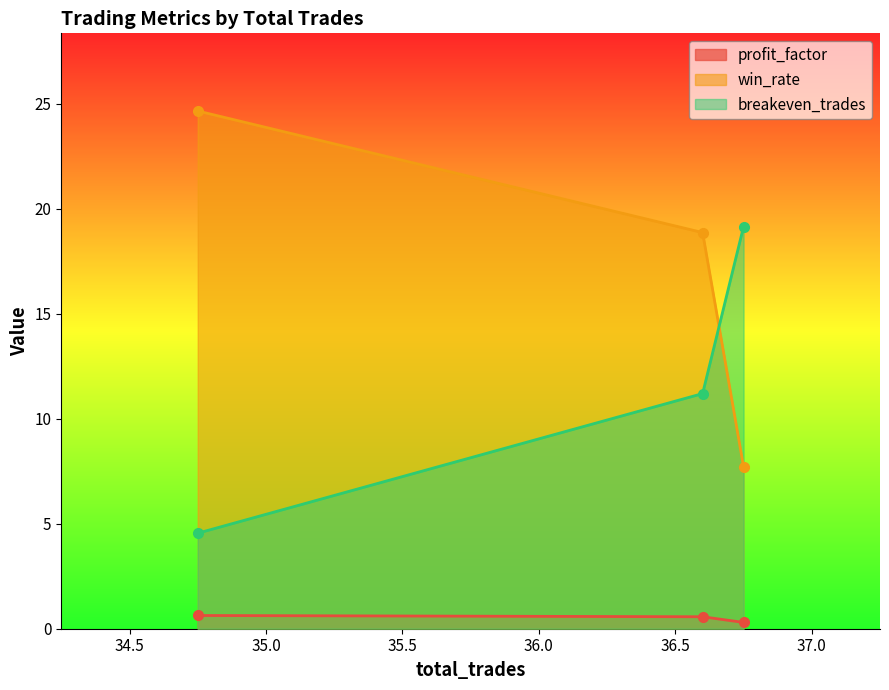

Reading left to right, list all the values displayed in this chart.

profit_factor: 36.75=0.3	36.6=0.6	34.75=0.6
win_rate: 36.75=7.7	36.6=18.9	34.75=24.7
breakeven_trades: 36.75=19.1	36.6=11.2	34.75=4.5